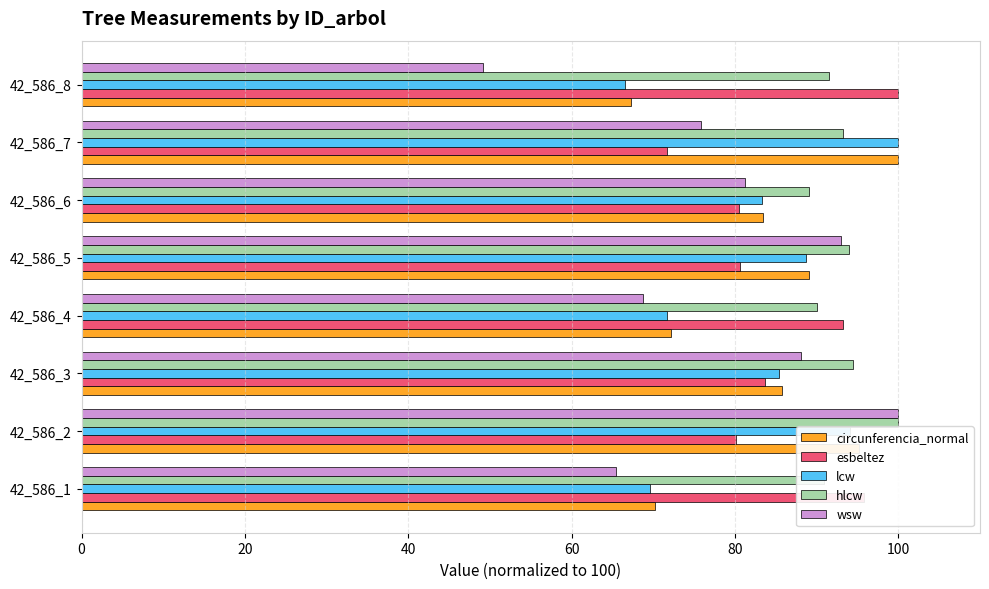

Rank the categories by wsw value from lowest to highest.

42_586_8, 42_586_1, 42_586_4, 42_586_7, 42_586_6, 42_586_3, 42_586_5, 42_586_2